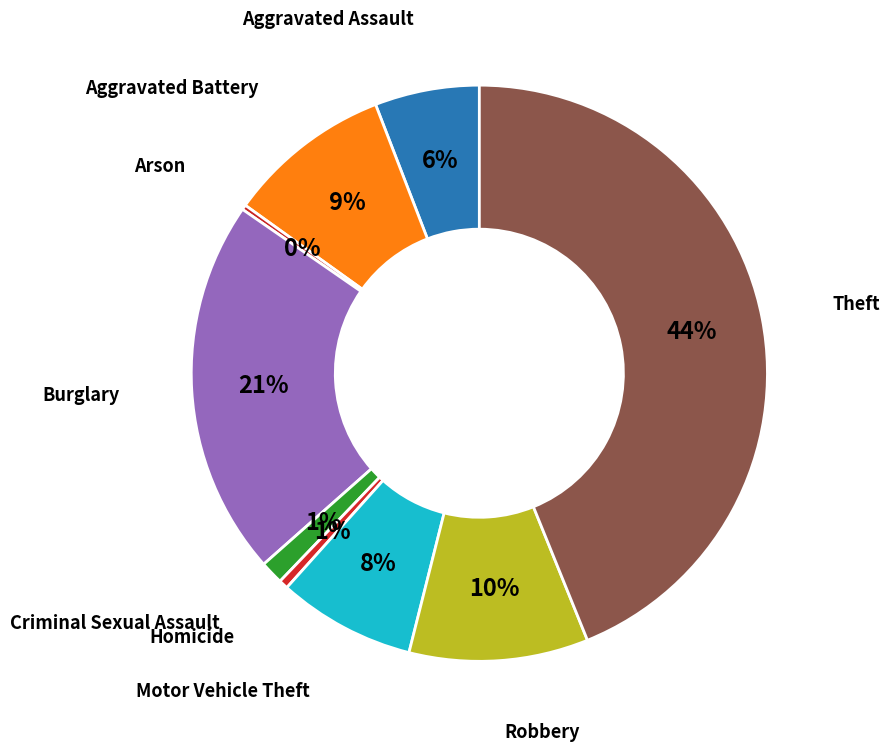

Rank the categories by value from highest to lowest.

Theft, Burglary, Robbery, Aggravated Battery, Motor Vehicle Theft, Aggravated Assault, Criminal Sexual Assault, Homicide, Arson